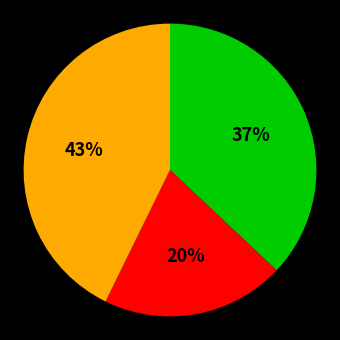

Is there a majority slice in this chart?

No